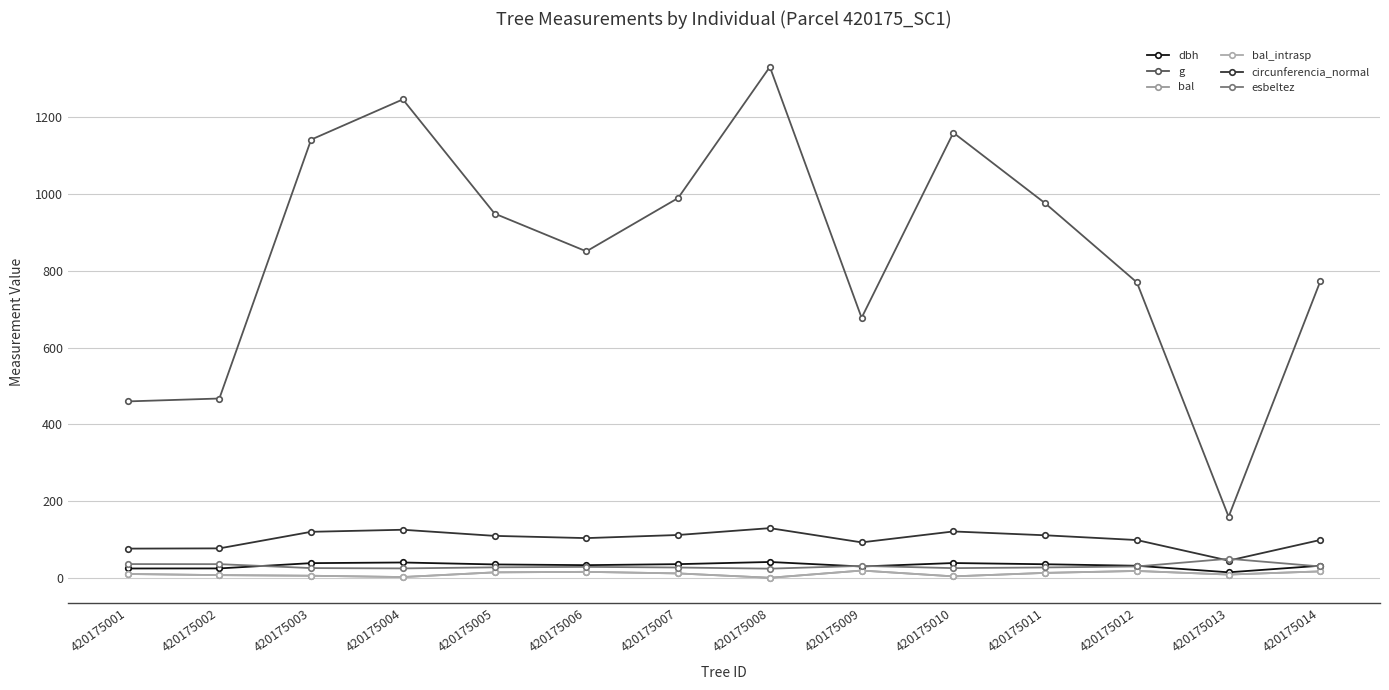

Where is the first local maximum for bal?

420175006